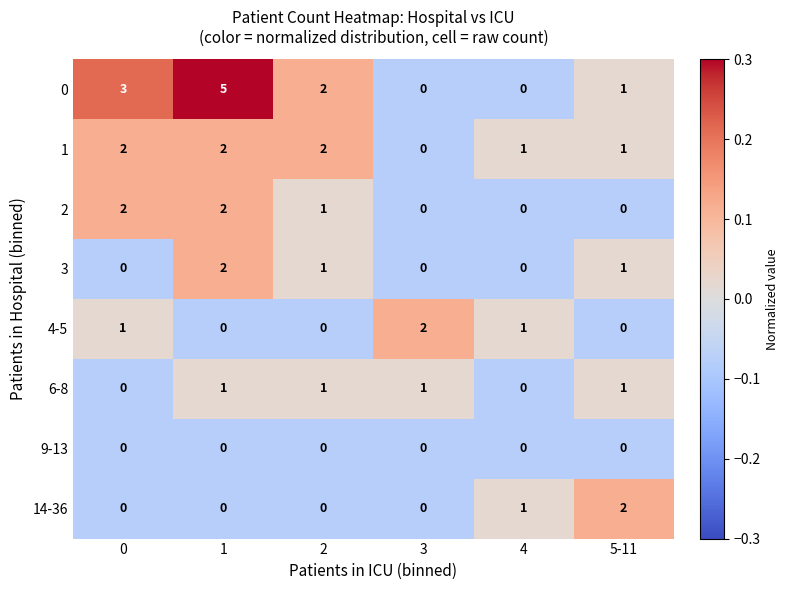

What is the sum of all 4-5 values?

4